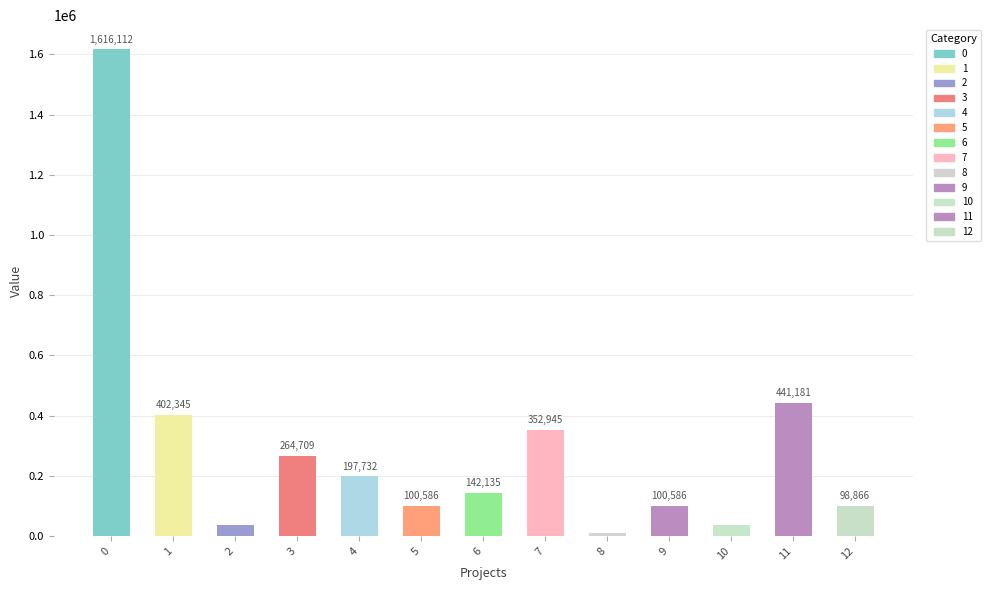

What is the ratio of the value at 8 to the value at 10?

0.3